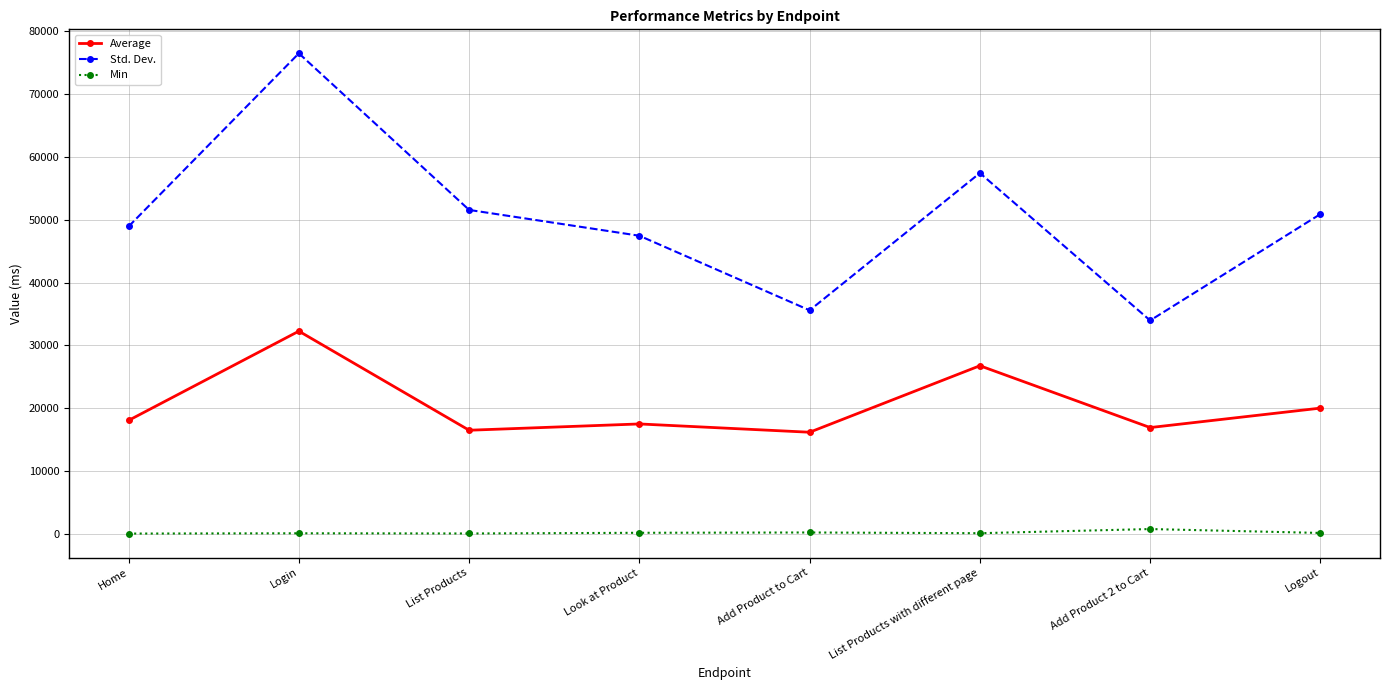

The value of Std. Dev. at Login is 126626.6. True or false?

False